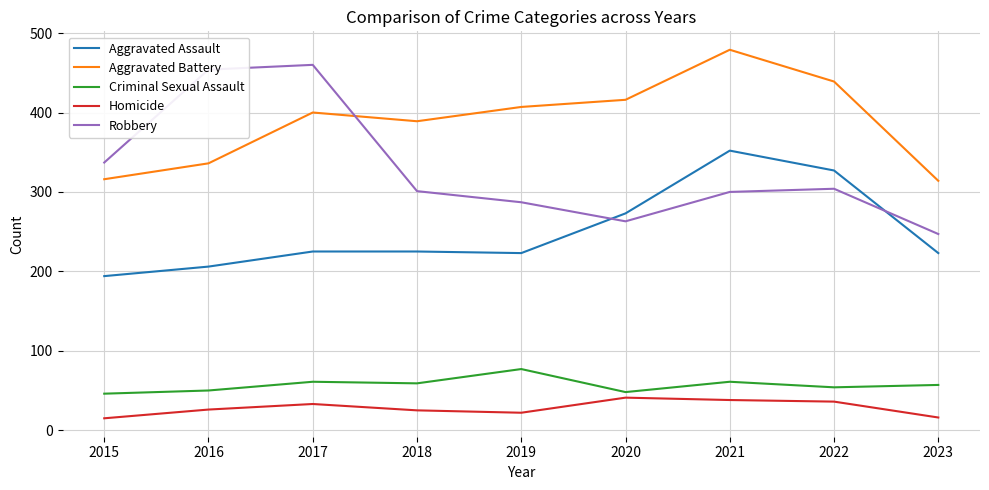

True or false: Aggravated Battery and Criminal Sexual Assault intersect in this chart.

False